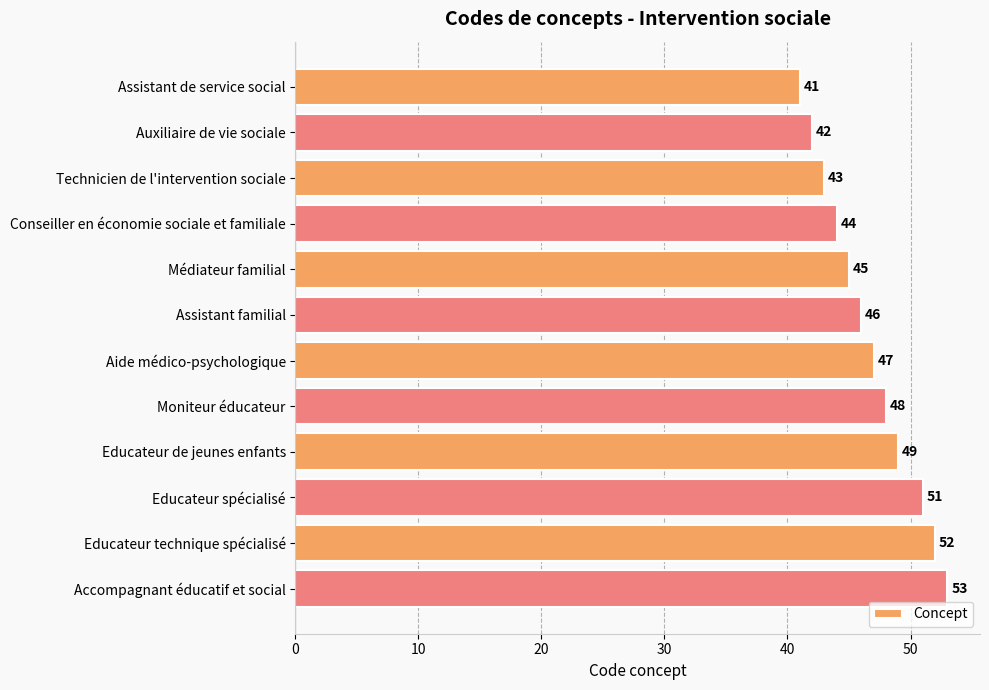

What is the difference between the maximum and minimum values?

12